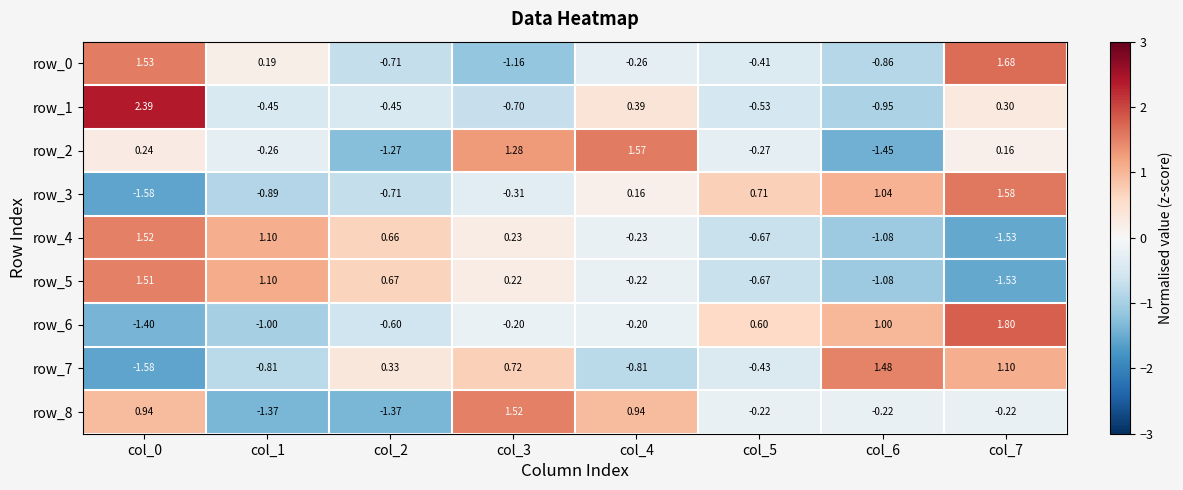

What is the highest value of the row_6 series?

1.8